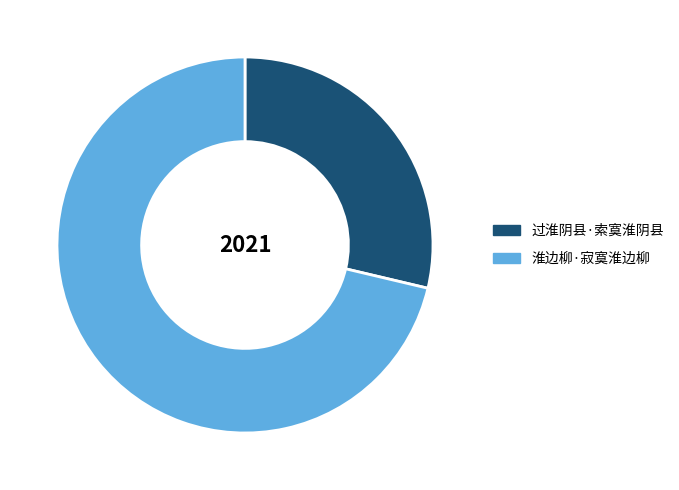

True or false: 淮边柳·寂寞淮边柳 accounts for 71% of the total.

True